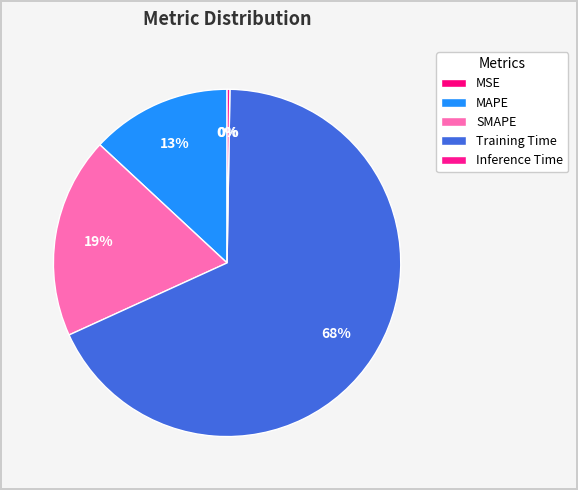

Is it true that Inference Time is 9% of the pie?

False